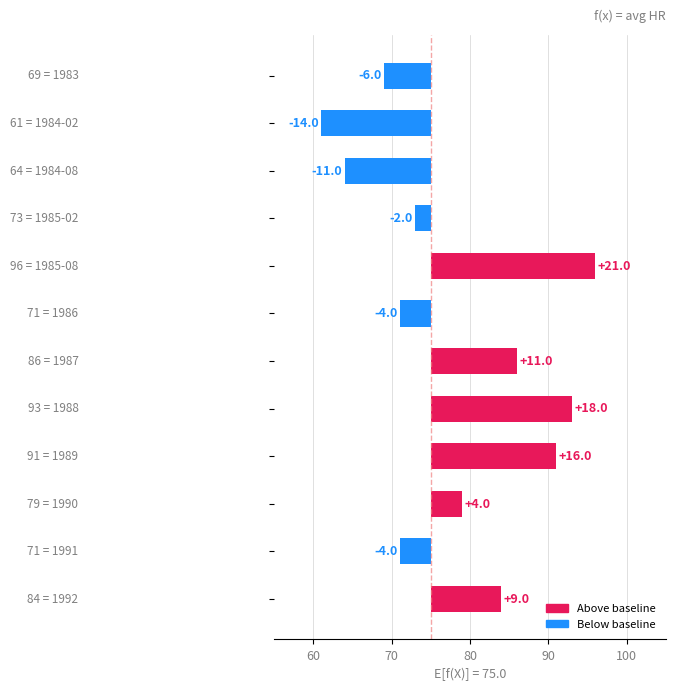

What is the average value?

3